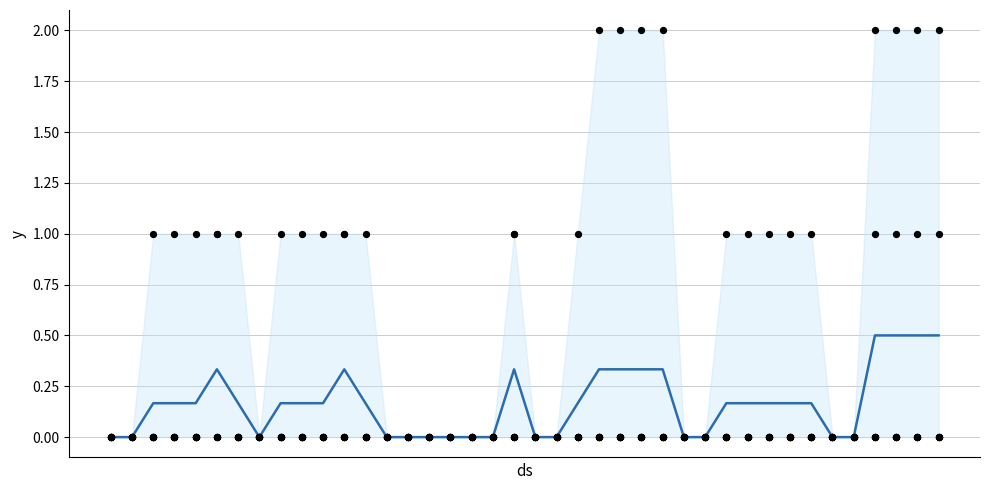

Which series reaches the minimum Y coordinate?

TG